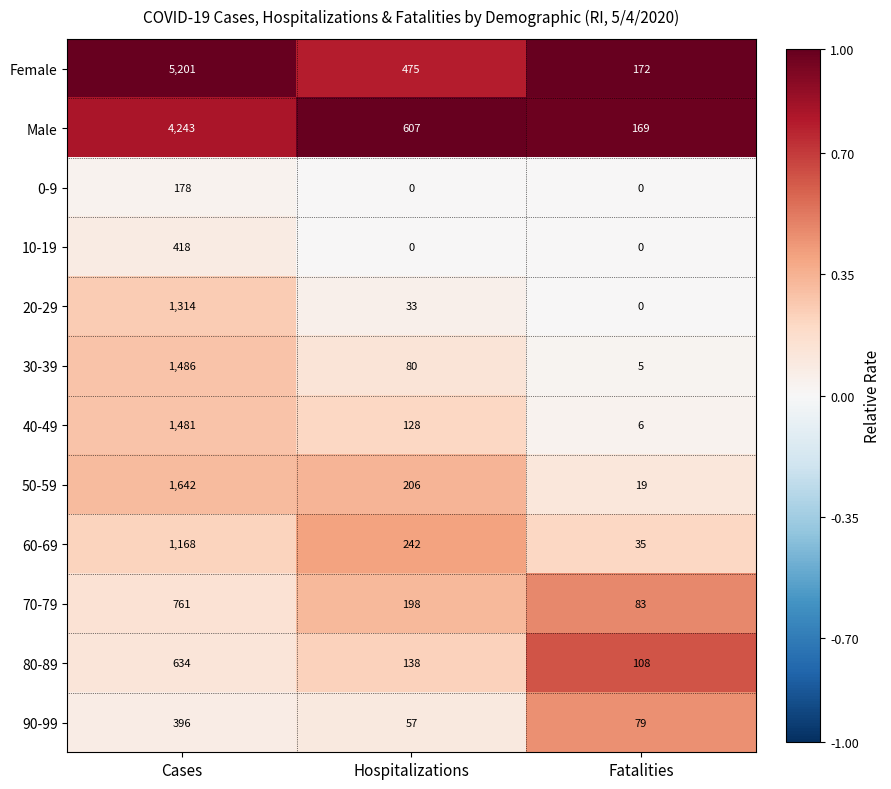

What is the minimum value for 70-79?

83